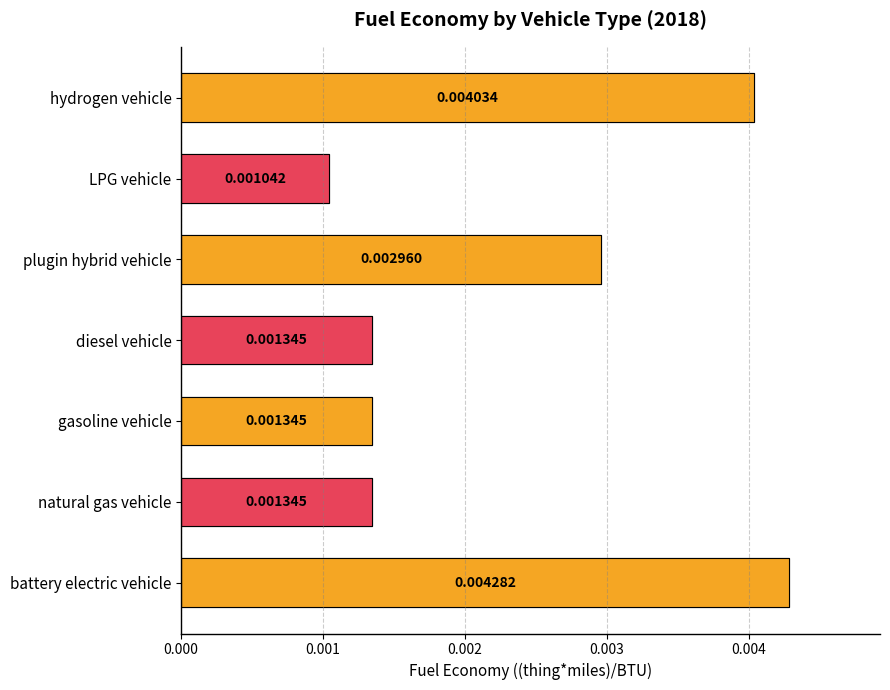

Does the chart contain any negative values?

No